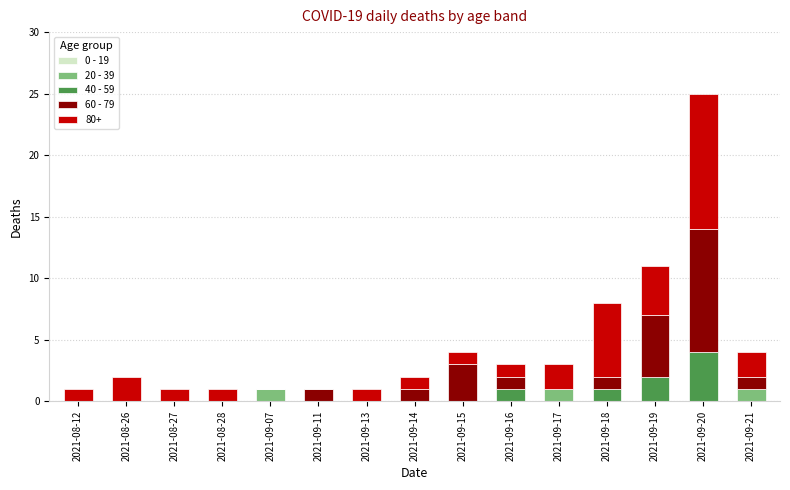

At which category is the sum across all series the highest?

2021-09-20